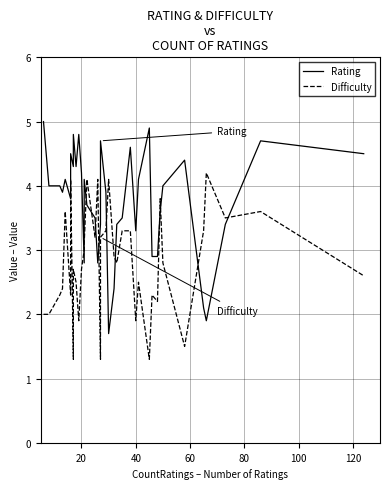

How many categories are shown in the chart?

40